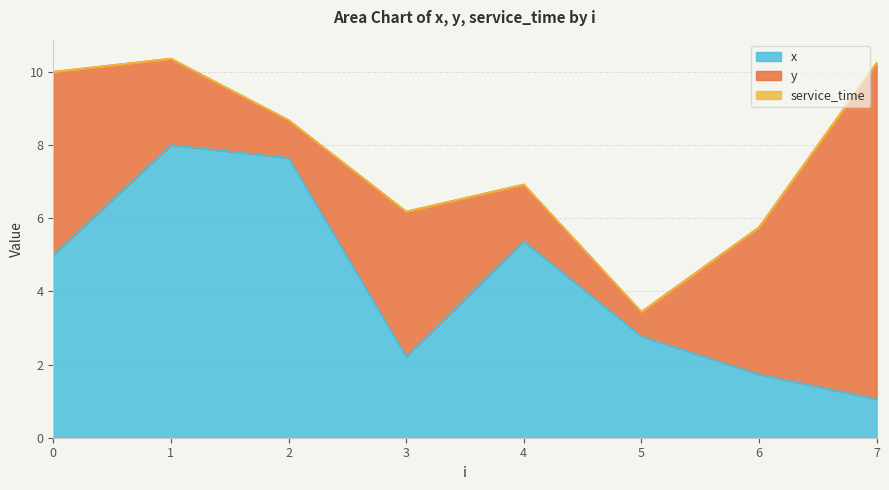

Reading left to right, what are all the values shown in this chart?

x: 5.0	8.0	7.7	2.2	5.4	2.8	1.7	1.1
y: 5.0	2.4	1.0	4.0	1.6	0.7	4.0	9.2
service_time: 0.0	0.0	0.0	0.0	0.0	0.0	0.0	0.0